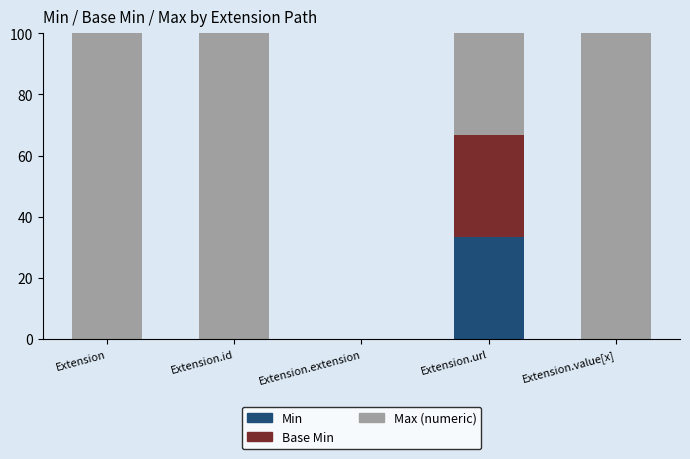

True or false: Min has a value of -12.6 at Extension.

False